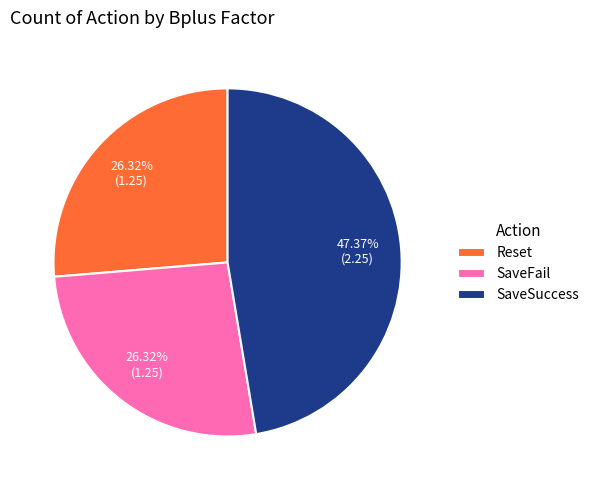

Count the number of slices in the pie.

3